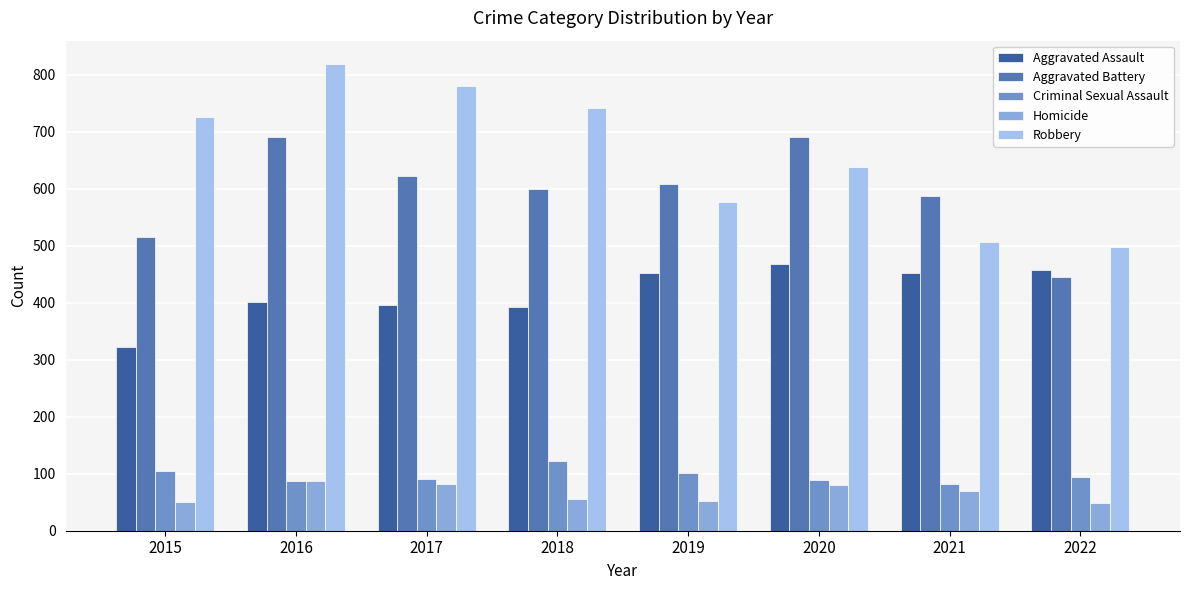

Does the chart contain stacked bars?

No